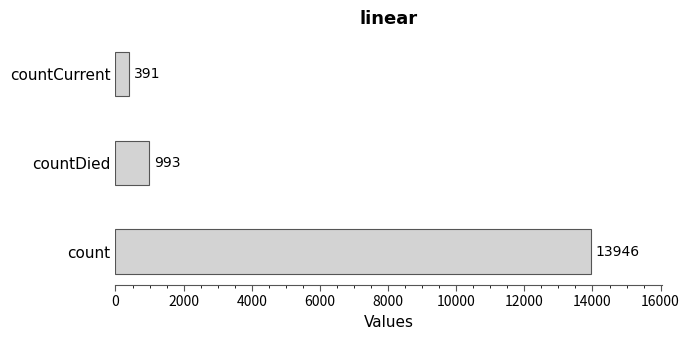

What is the ratio of the value at countDied to the value at countCurrent?

2.5